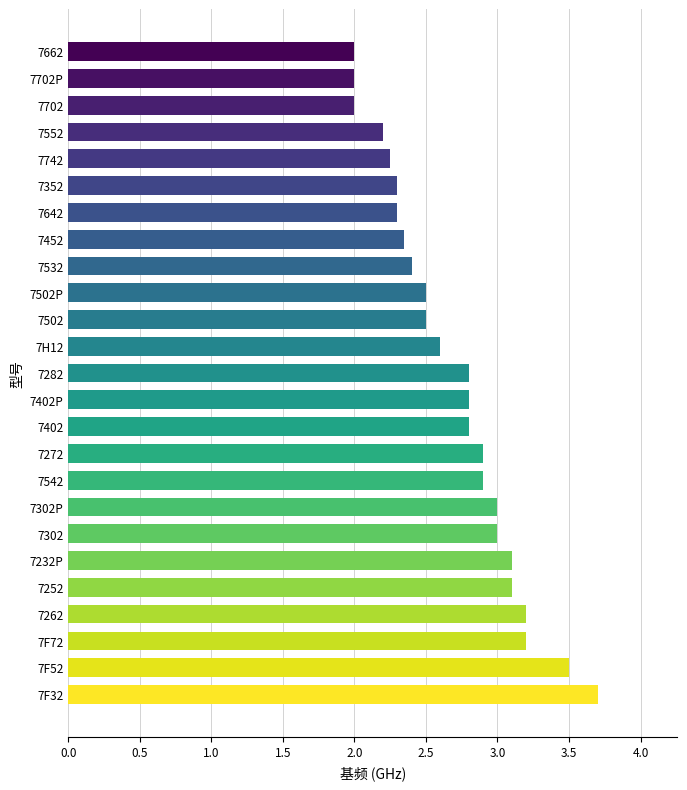

What is the approximate value at 7302?

3.0